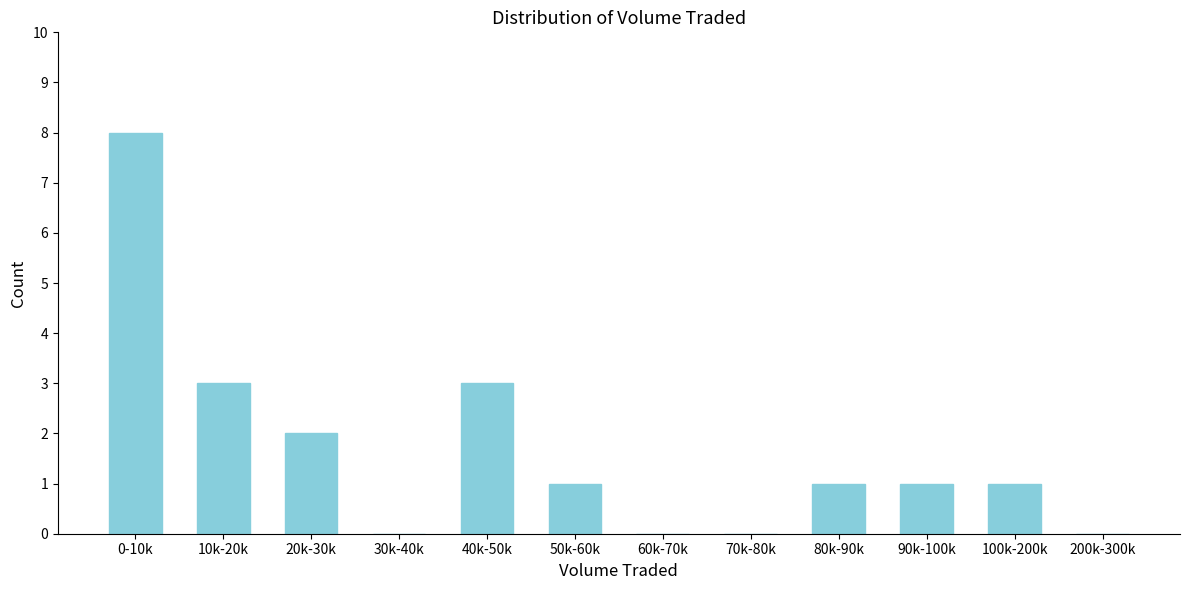

Reading right to left, list all the values displayed in this chart.

200k-300k=0	100k-200k=1	90k-100k=1	80k-90k=1	70k-80k=0	60k-70k=0	50k-60k=1	40k-50k=3	30k-40k=0	20k-30k=2	10k-20k=3	0-10k=8